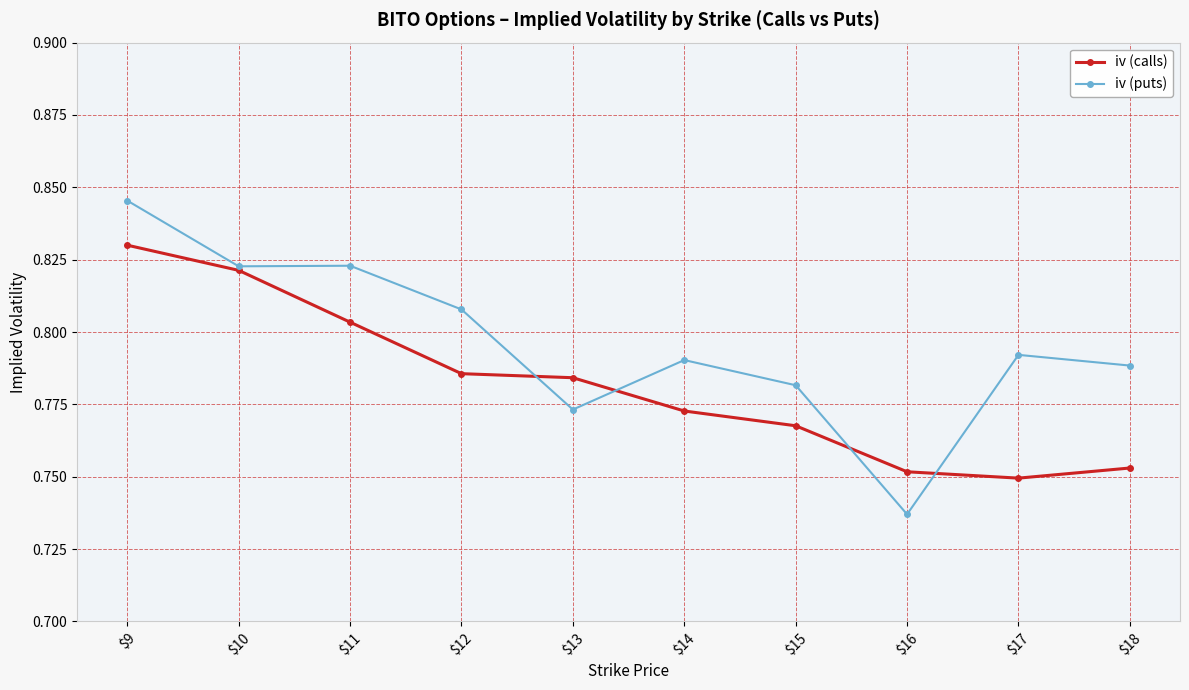

Count the number of data series in this chart.

2